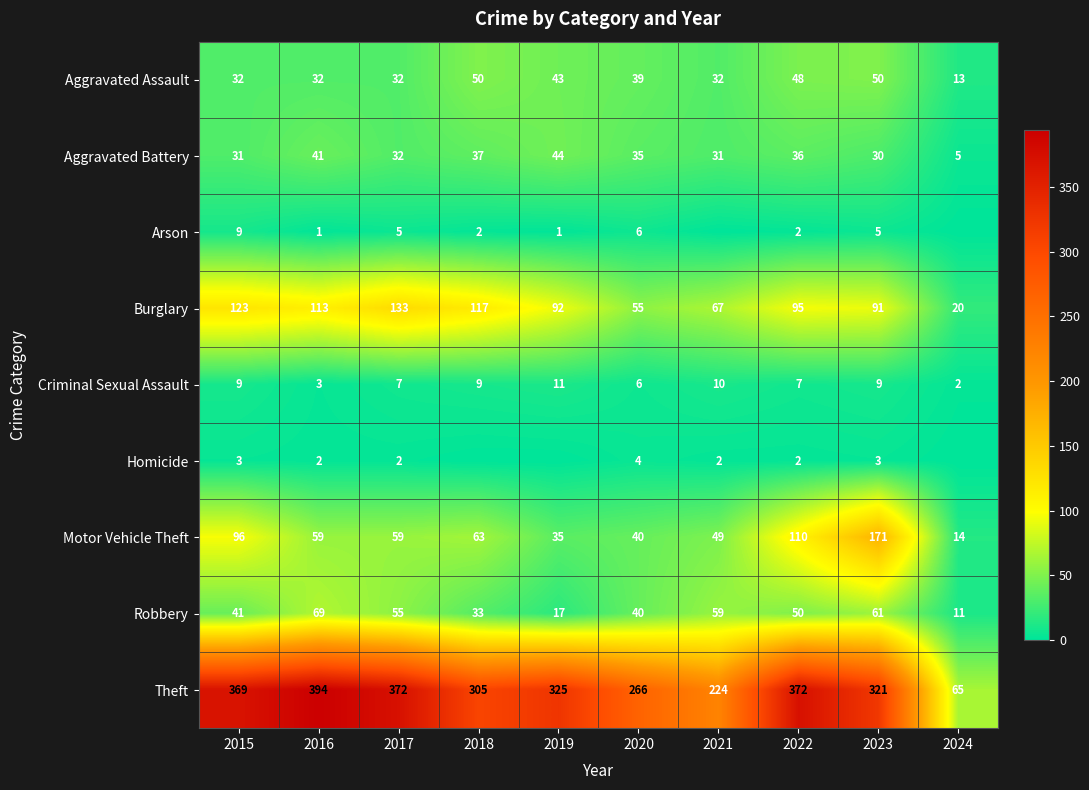

What is the sum of the Aggravated Battery values at 2017 and 2016?

73